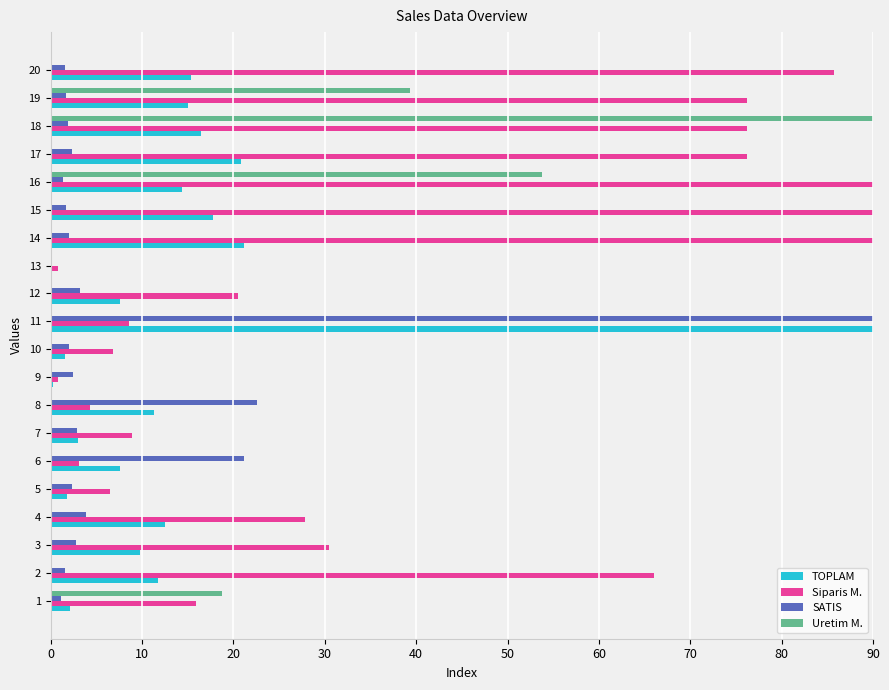

Which series has the largest total across all categories?

Siparis M.